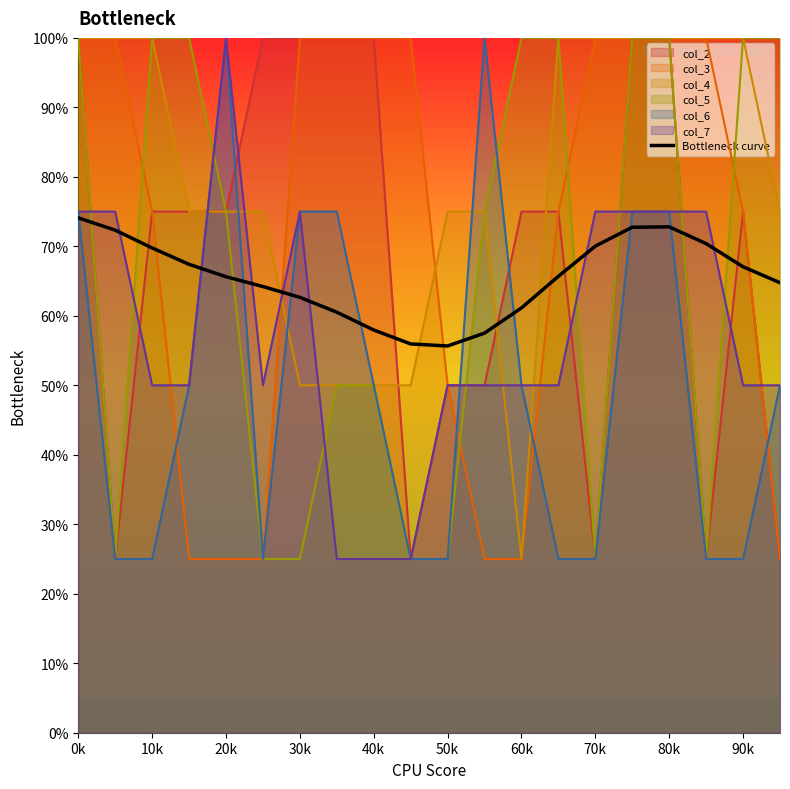

At which label does the data first exceed 65?

0k